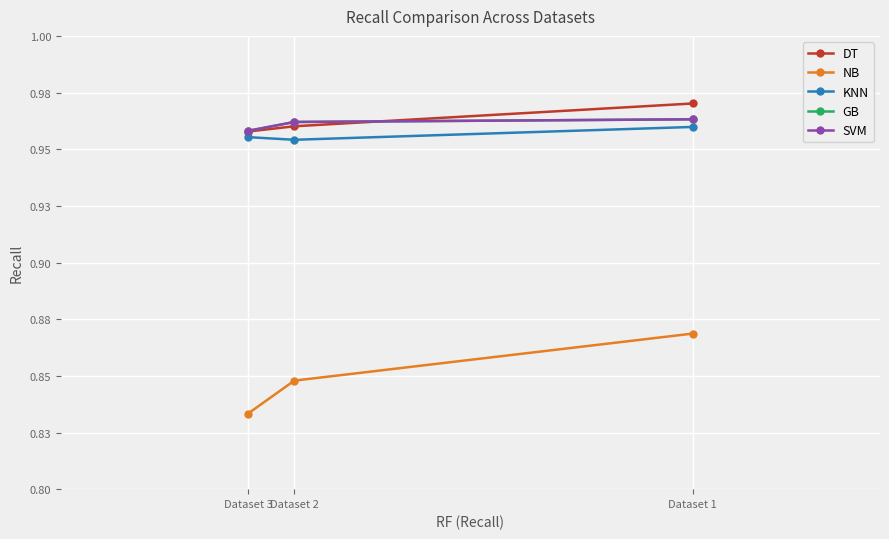

Reading left to right, transcribe all the data shown in this chart.

DT: Dataset 1=1.0	Dataset 2=1.0	Dataset 3=1.0
NB: Dataset 1=0.9	Dataset 2=0.8	Dataset 3=0.8
KNN: Dataset 1=1.0	Dataset 2=1.0	Dataset 3=1.0
GB: Dataset 1=1.0	Dataset 2=1.0	Dataset 3=1.0
SVM: Dataset 1=1.0	Dataset 2=1.0	Dataset 3=1.0